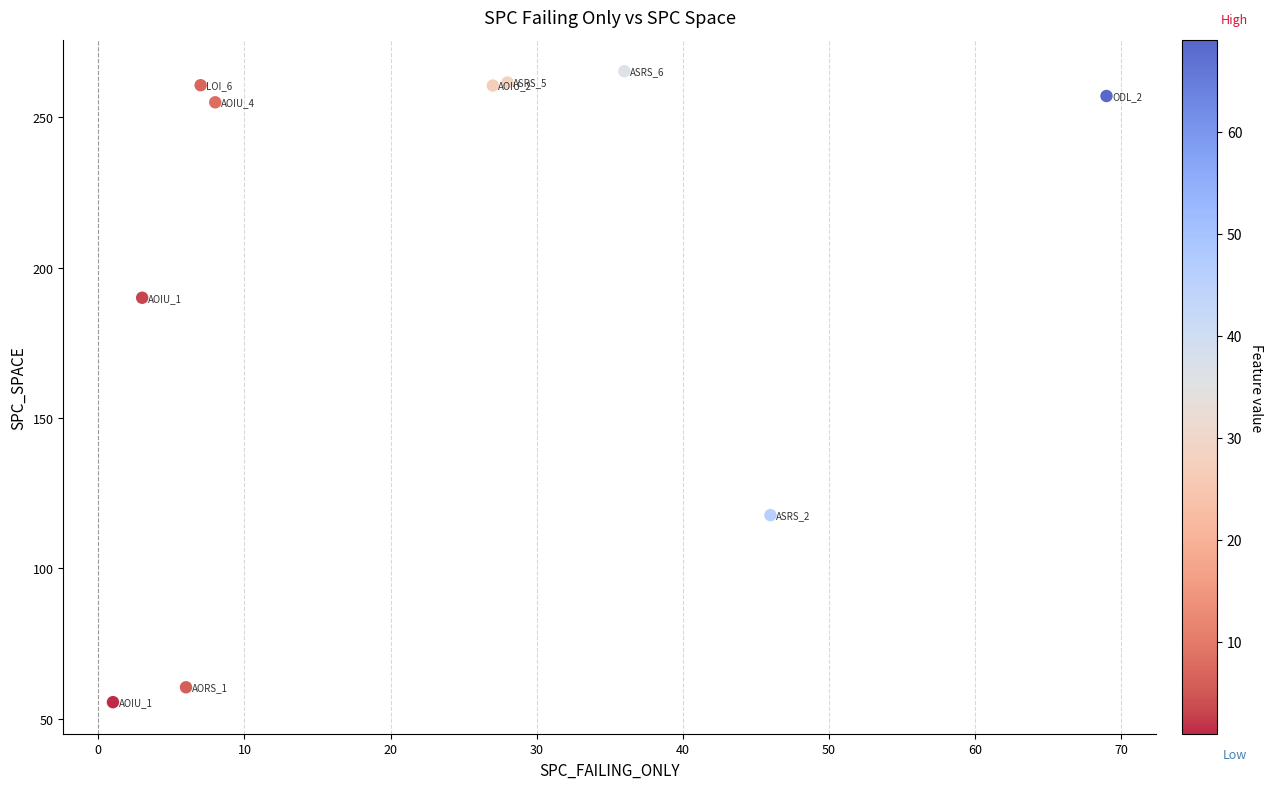

What Y value in the scatter plot is closest to 160?

190.0